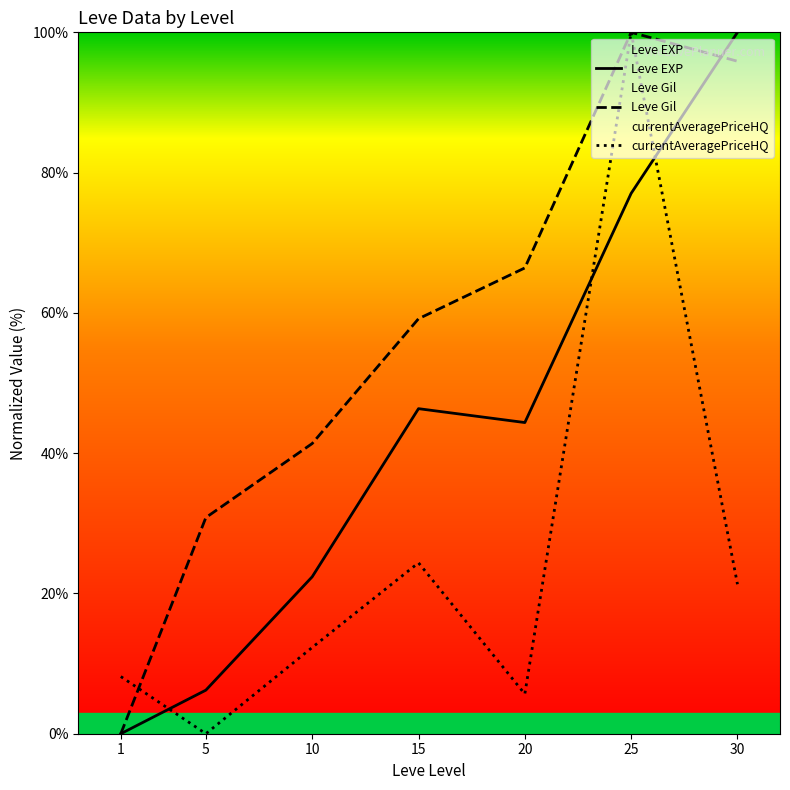

Between 1 and 10, which series saw the biggest shift?

Leve Gil